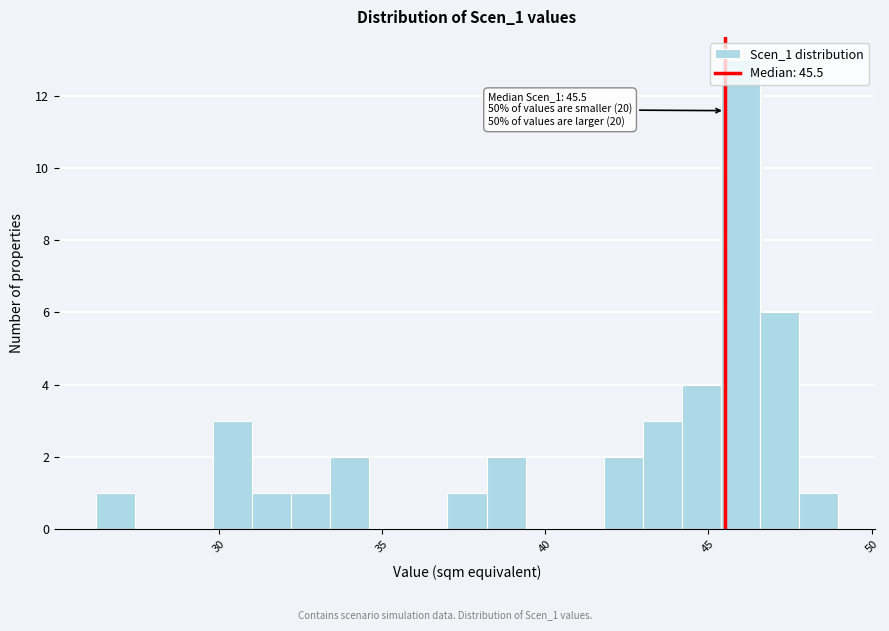

Read against the x-axis, roughly where is the centre of the tallest bar?

46.0